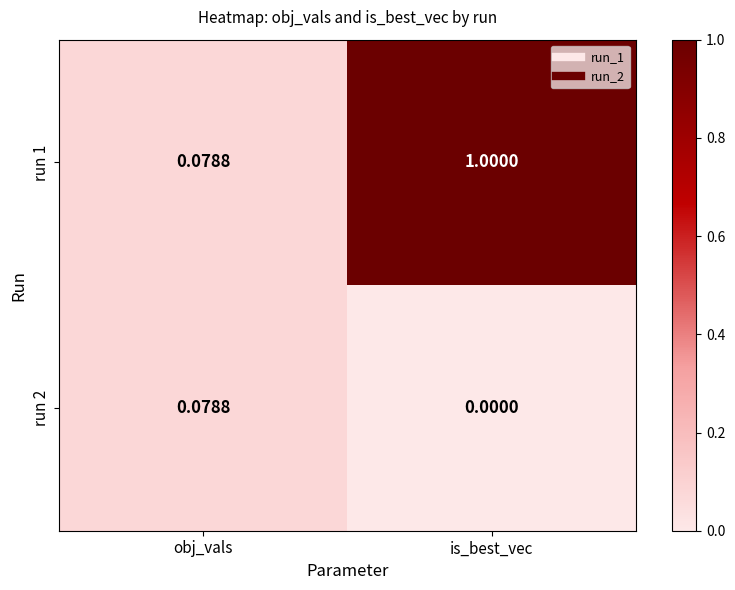

Rank the series by their average value, from lowest to highest.

run 2, run 1